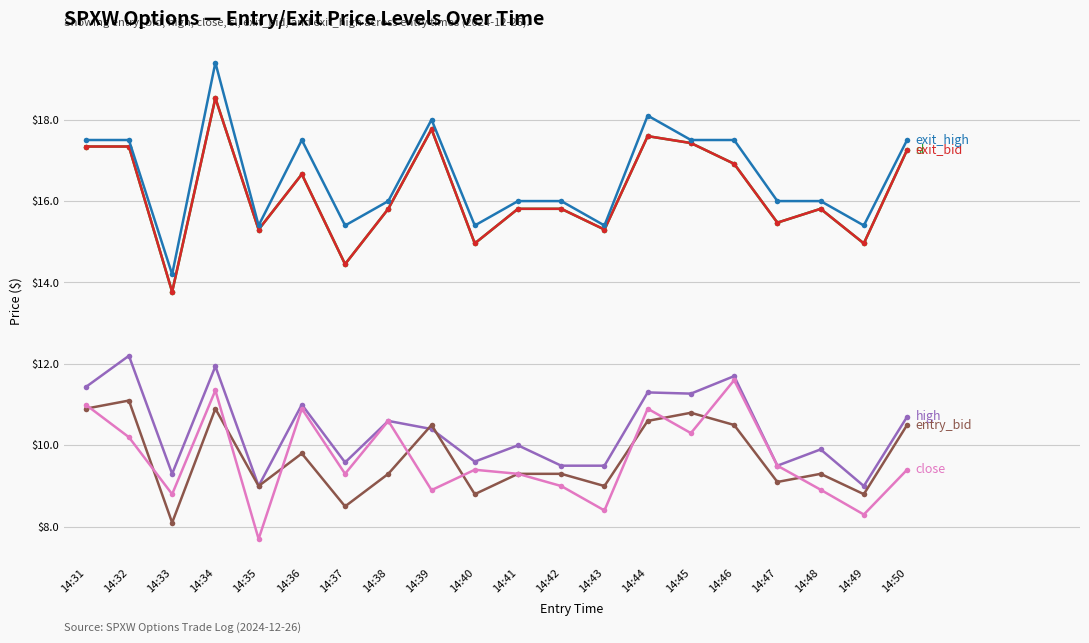

Is this an area chart (filled region under the line)?

No